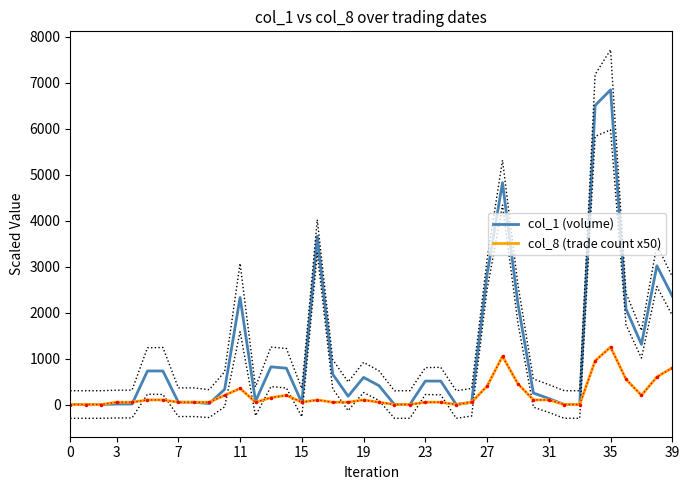

How many categories are shown in the chart?

40